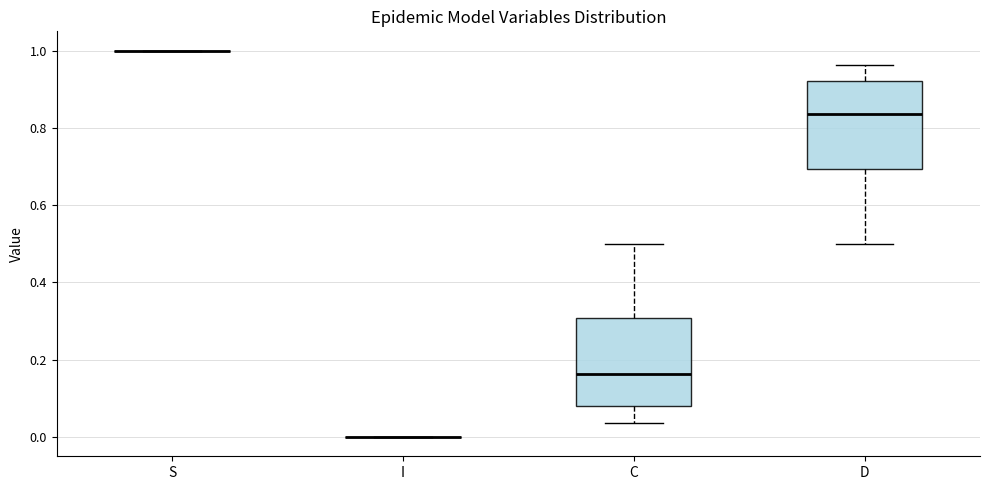

Reading left to right, transcribe this box plot: for each box, give where its median line is, the range the box spans, and where its two whiskers end, as read against the y-axis. The values are not printed on the chart, so give them approximately, as read against the axis.

S: box collapsed to a line at 1.00, whiskers 1.00 to 1.00
I: box collapsed to a line at 0.00, whiskers 0.00 to 0.00
C: median 0.16, box 0.08 to 0.30, whiskers 0.04 to 0.50
D: median 0.84, box 0.70 to 0.92, whiskers 0.50 to 0.96